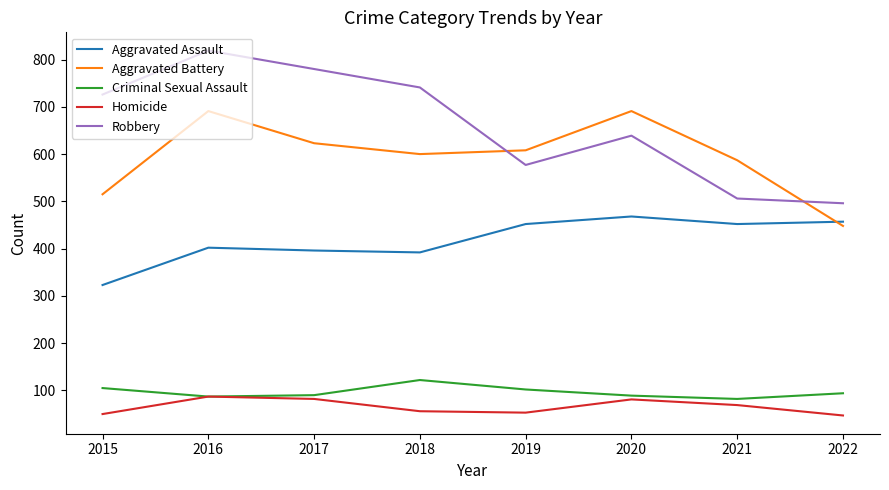

At which category does Criminal Sexual Assault reach its first local peak?

2018